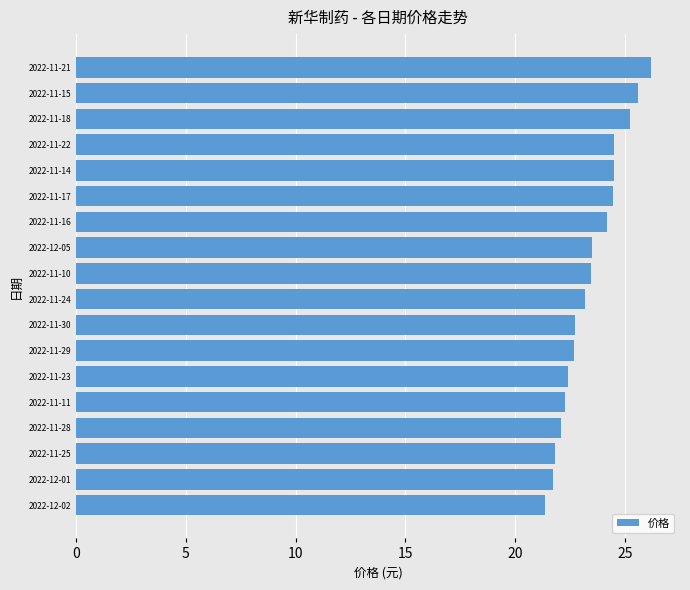

What is the smallest value displayed?

21.4